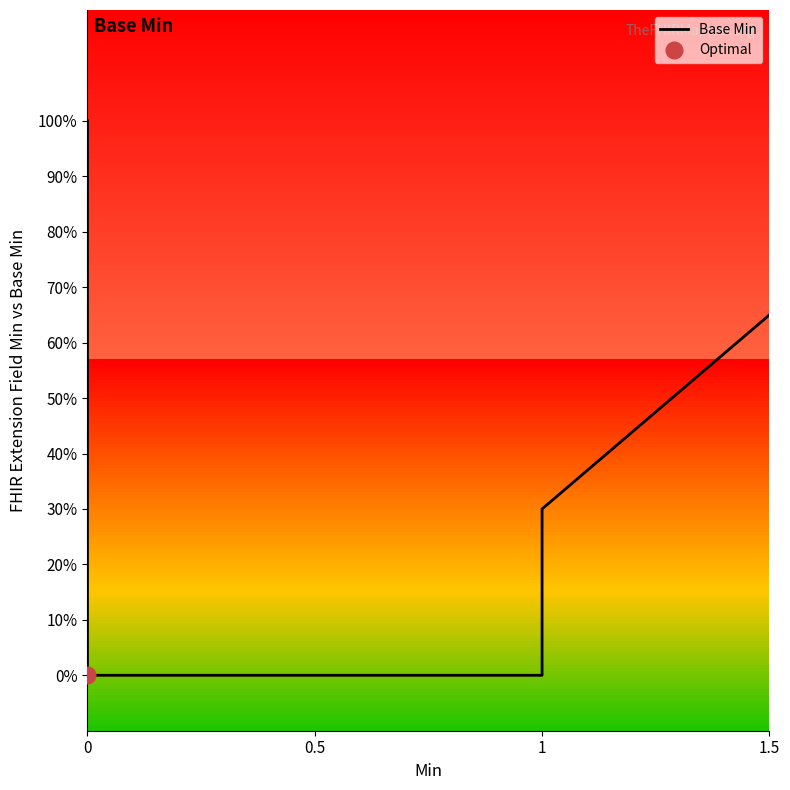

How many values are above zero?

4